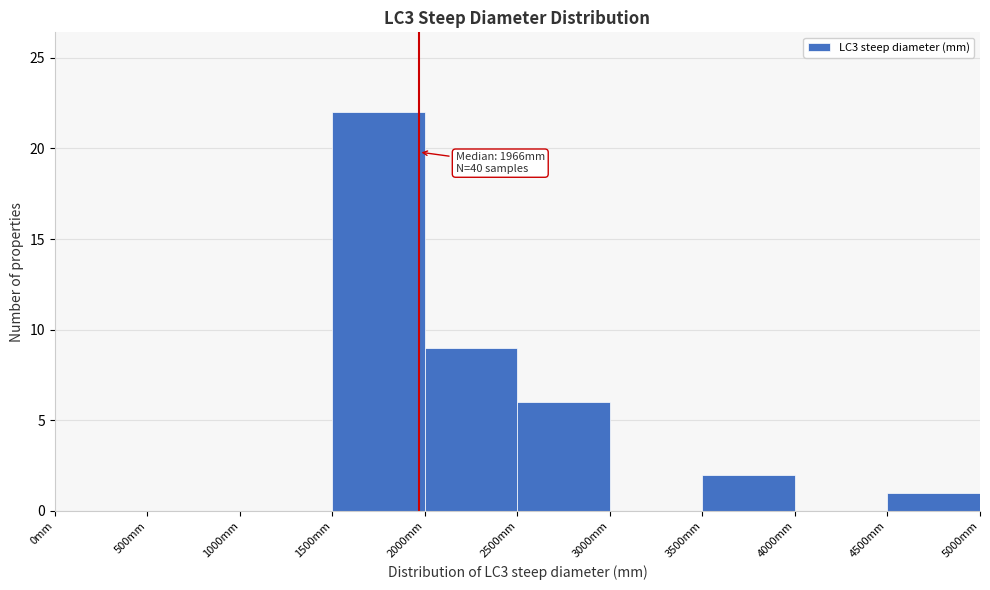

Which range on the x-axis has the tallest bar?

1500 to 2000